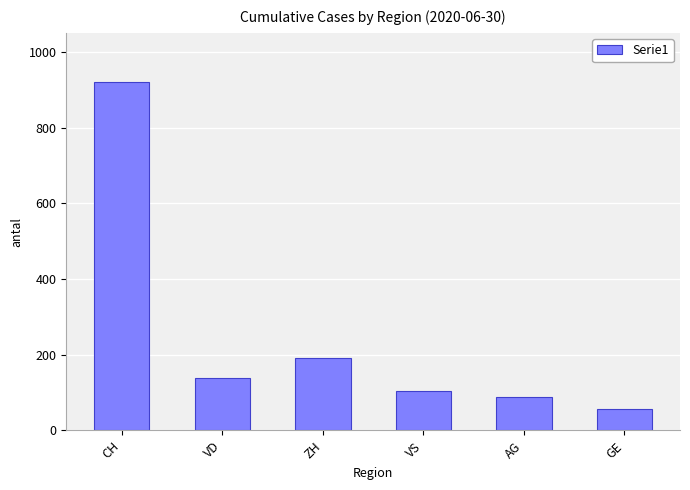

What is the difference between the second highest and minimum values?

134